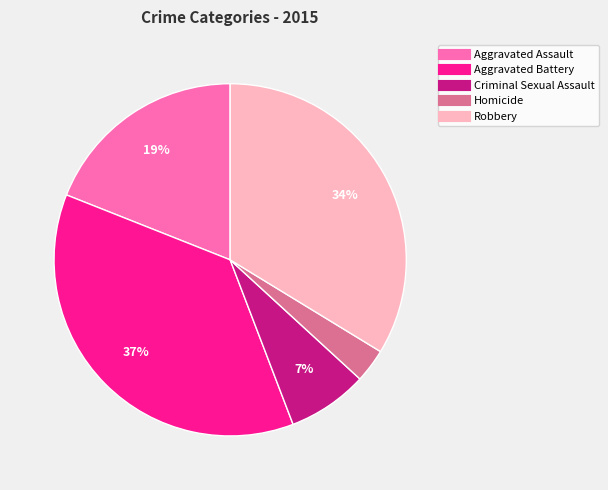

What is the ratio of the value at Aggravated Battery to the value at Aggravated Assault?

1.9